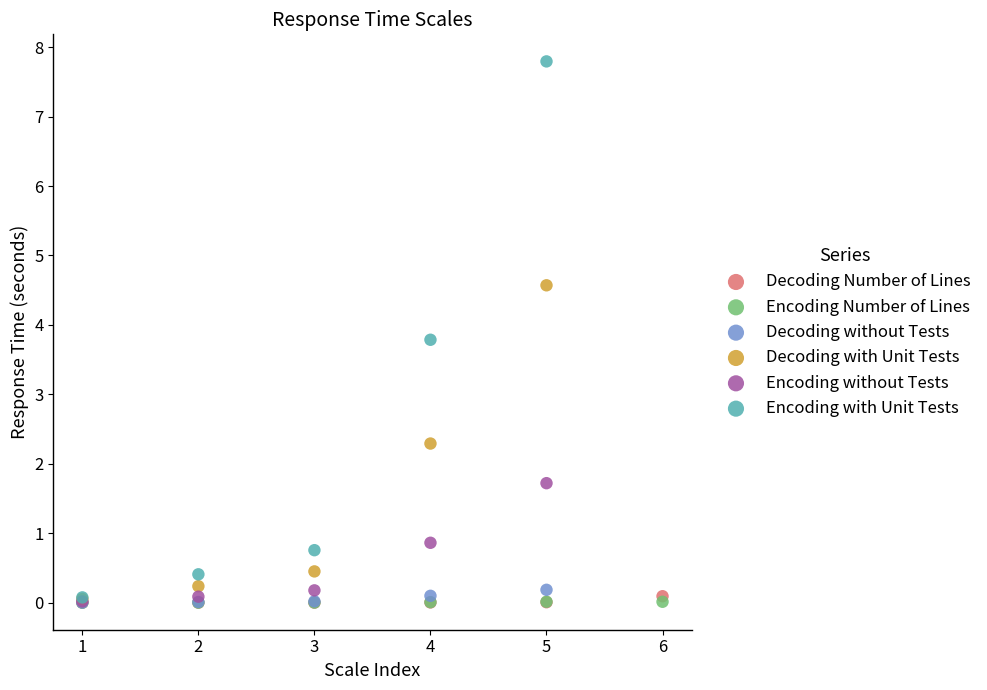

Which series reaches the maximum Y coordinate?

Encoding with Unit Tests